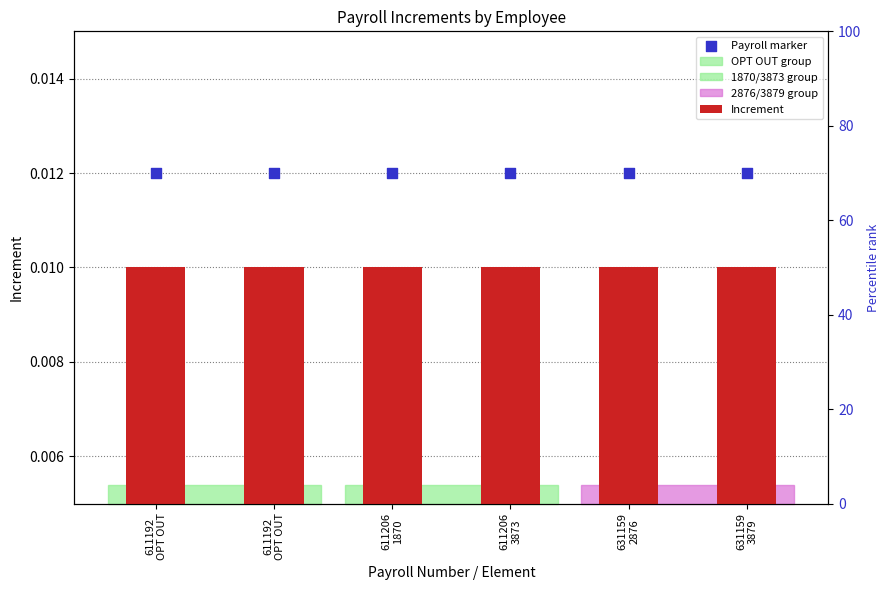

At how many categories does at least one series exceed 0?

6